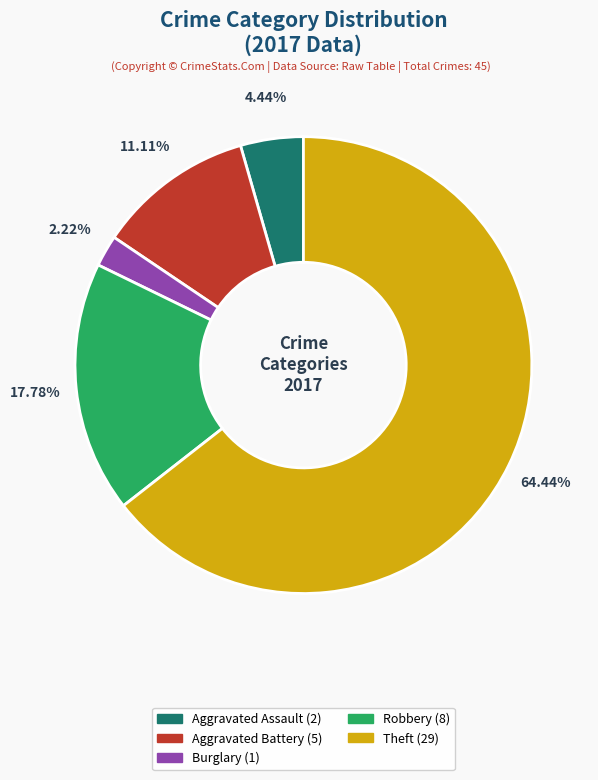

Is there any slice that represents more than half of the pie?

Yes